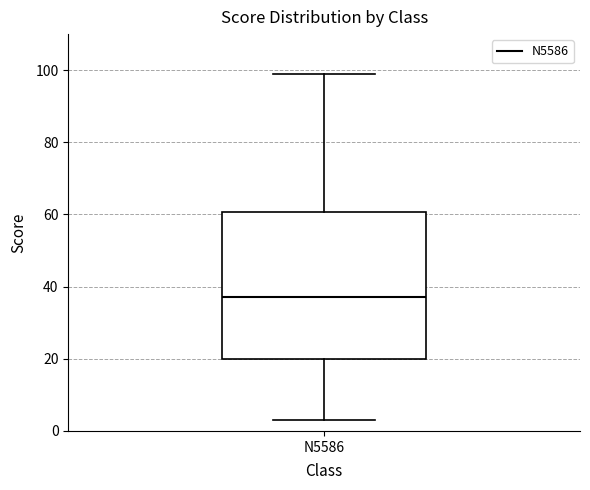

Where does the upper whisker of the box for N5586 end on the y-axis? The values are not printed on the chart, so give them approximately, as read against the axis.

100